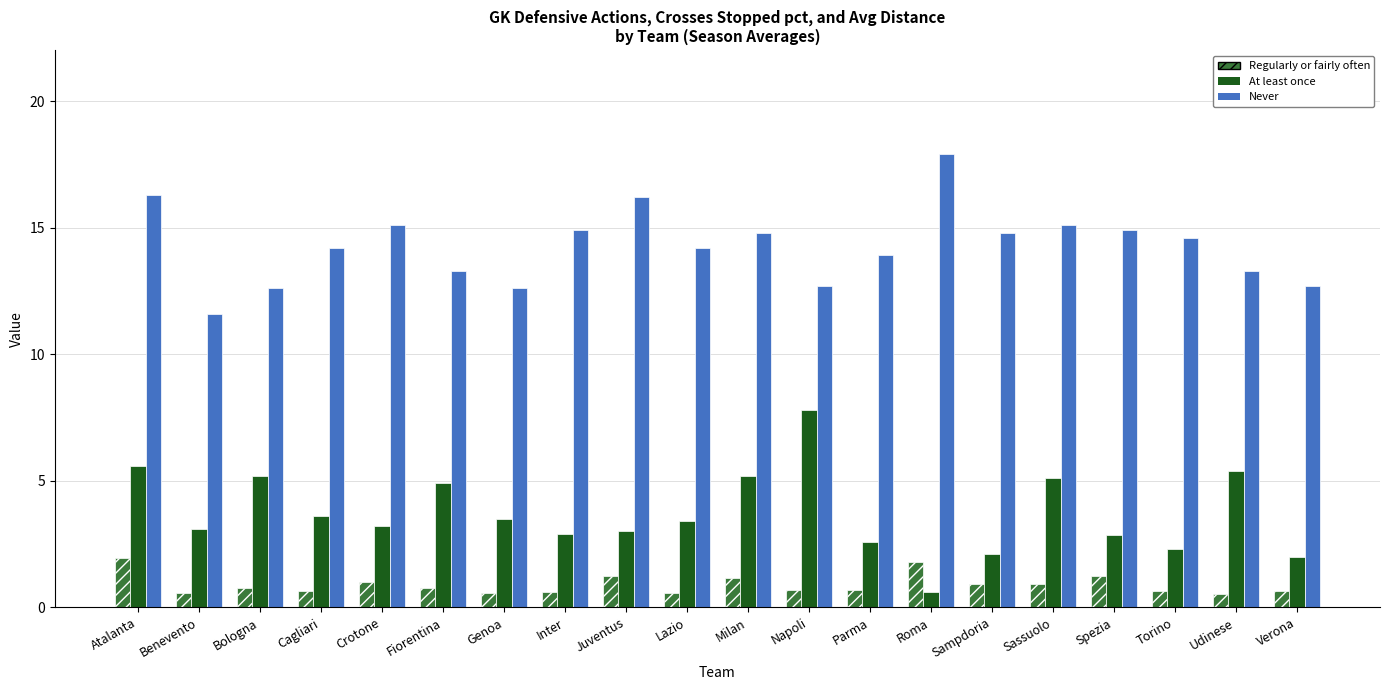

Which series has the widest spread of values?

At least once